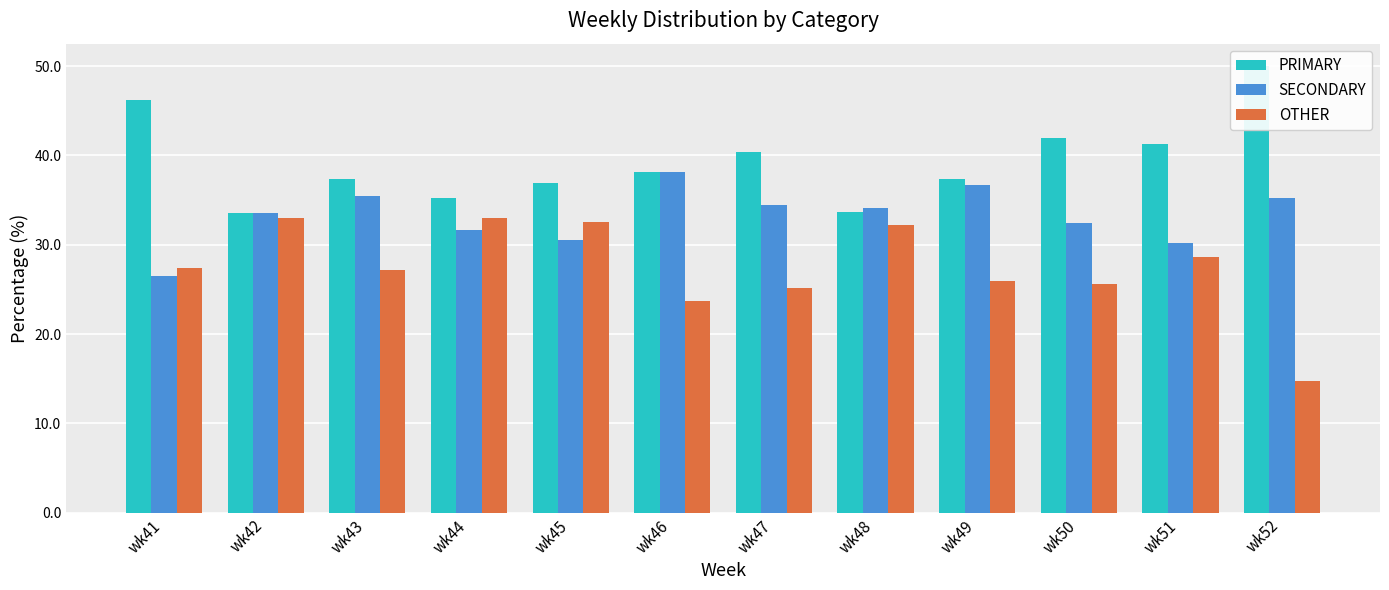

List the series in order of their overall mean, lowest first.

OTHER, SECONDARY, PRIMARY